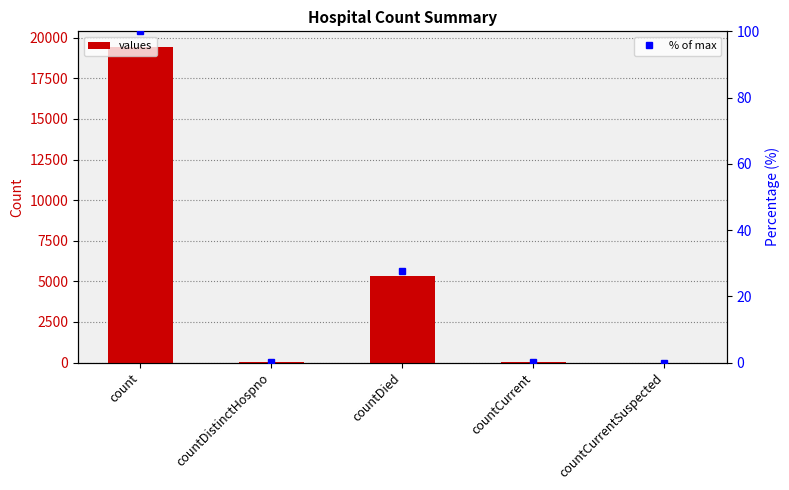

What is the greatest value displayed?

19420.0